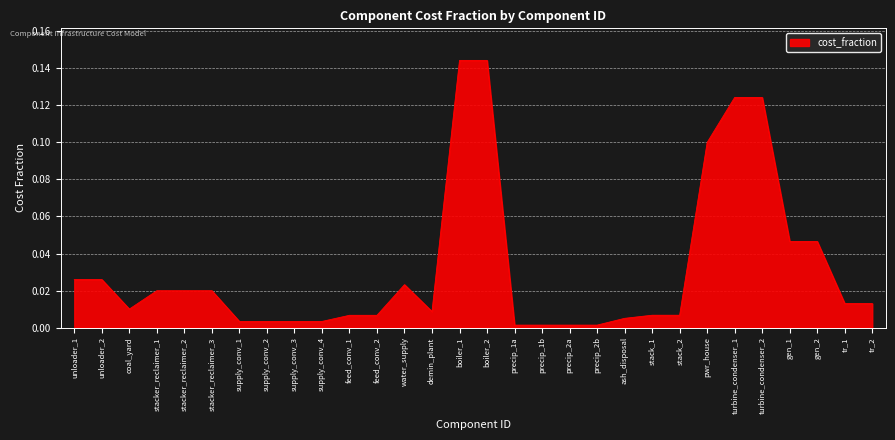

Is it true that the value at supply_conv_4 is 0.0?

True